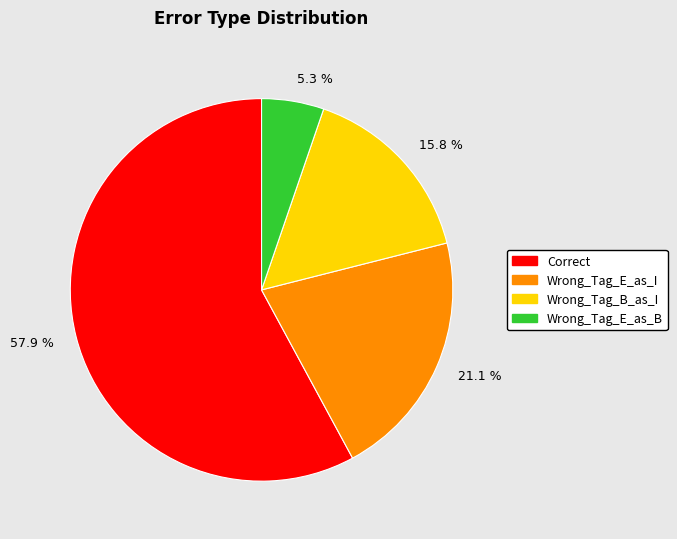

Between Wrong_Tag_E_as_I and Correct, which is larger?

Correct